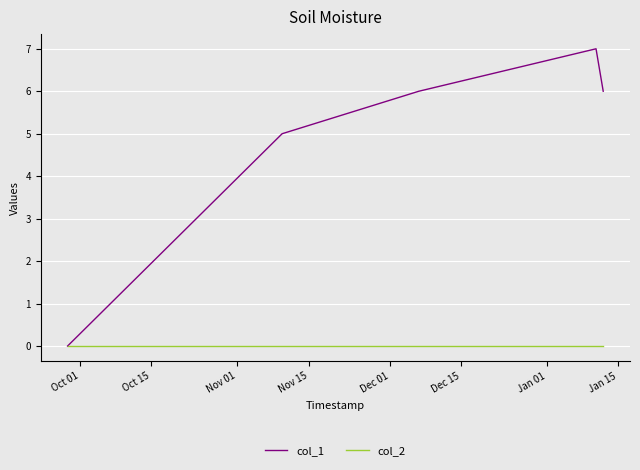

Rank the series by their average value, from lowest to highest.

col_2, col_1